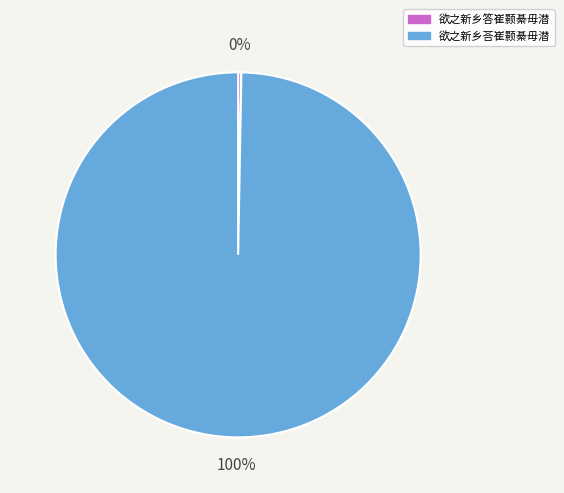

Rank the categories by value from highest to lowest.

欲之新乡荅崔颢綦毋潜, 欲之新乡答崔颢綦毋潜